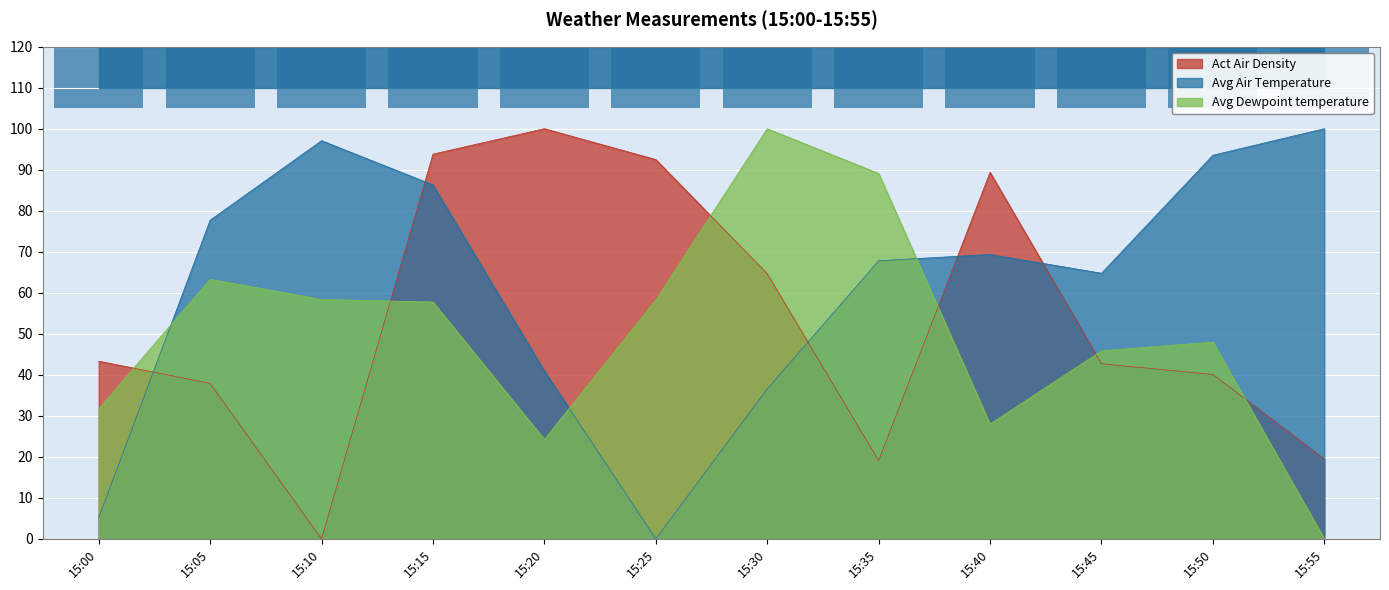

Which label corresponds to the largest value in the chart?

15:20